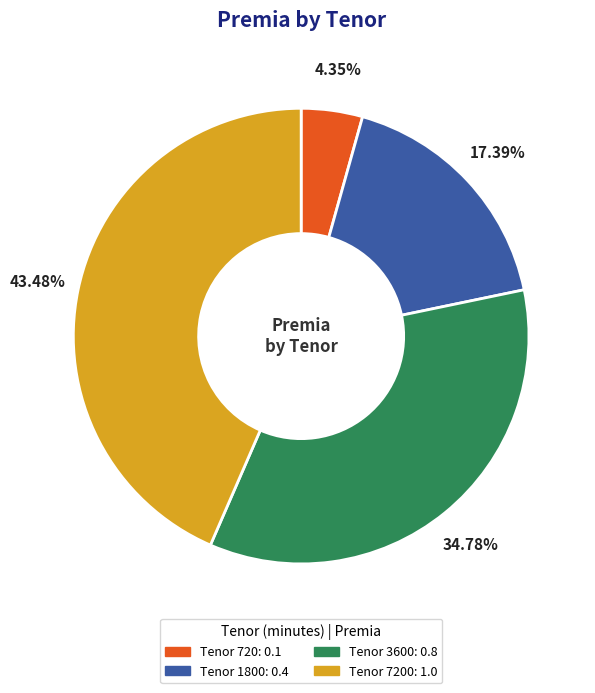

Is there a majority slice in this chart?

No